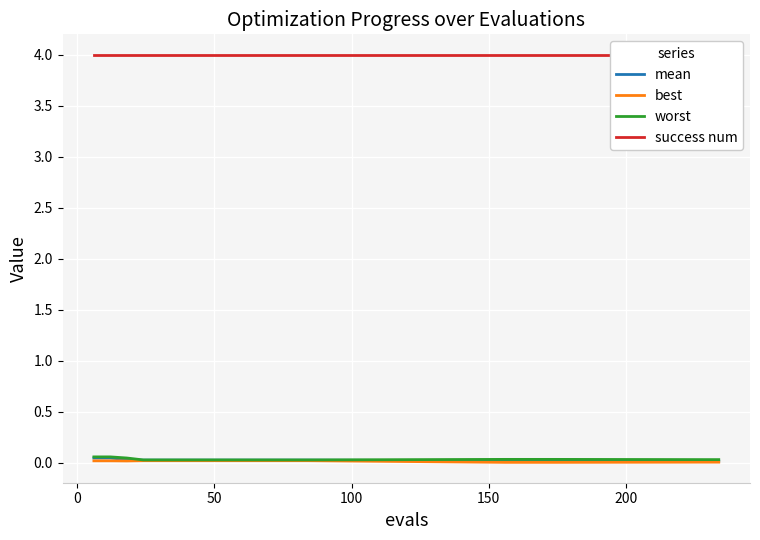

What are all the series names shown in the legend?

mean, best, worst, success num